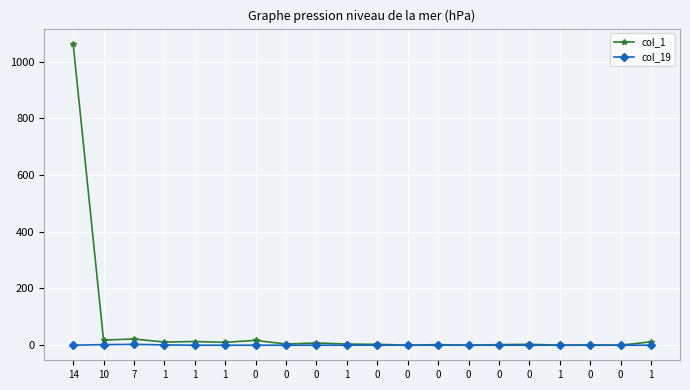

How many distinct data groups are displayed?

2